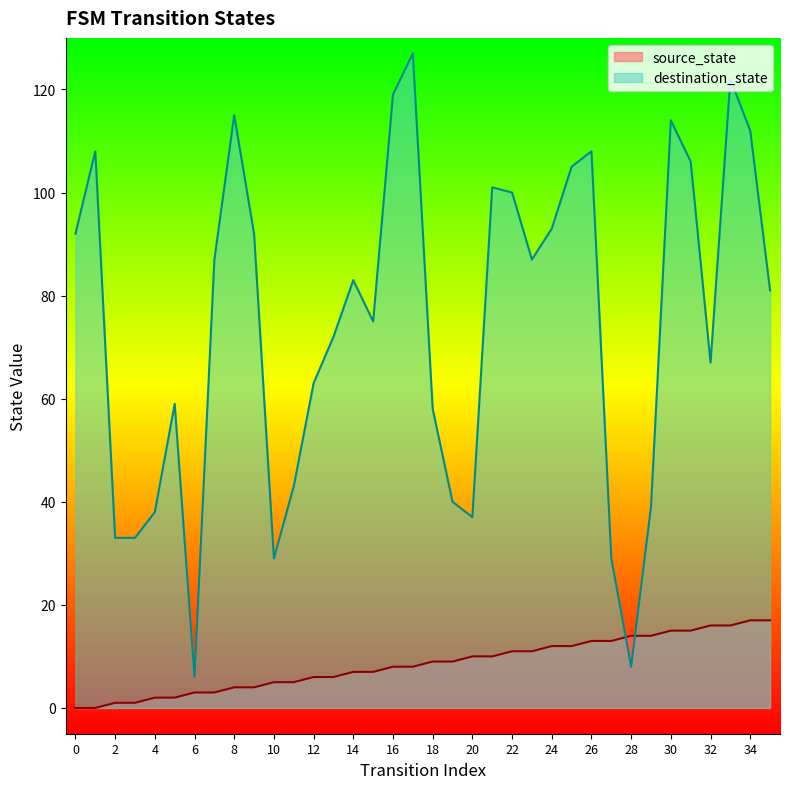

True or false: source_state has a value of 16 at 32.

True